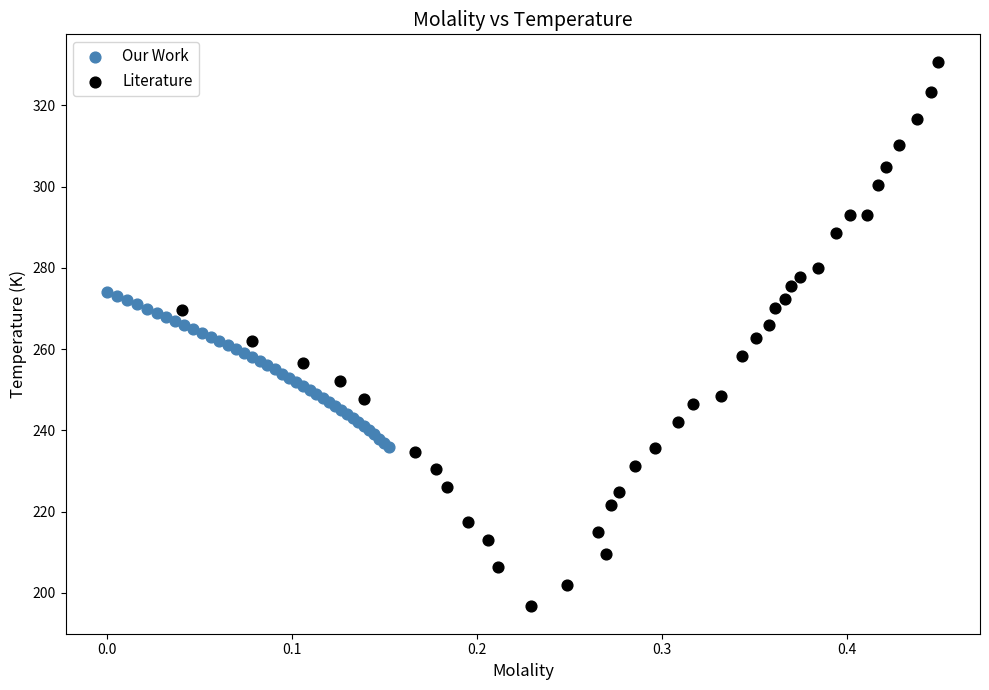

What are all the series names shown in the legend?

Our Work, Literature